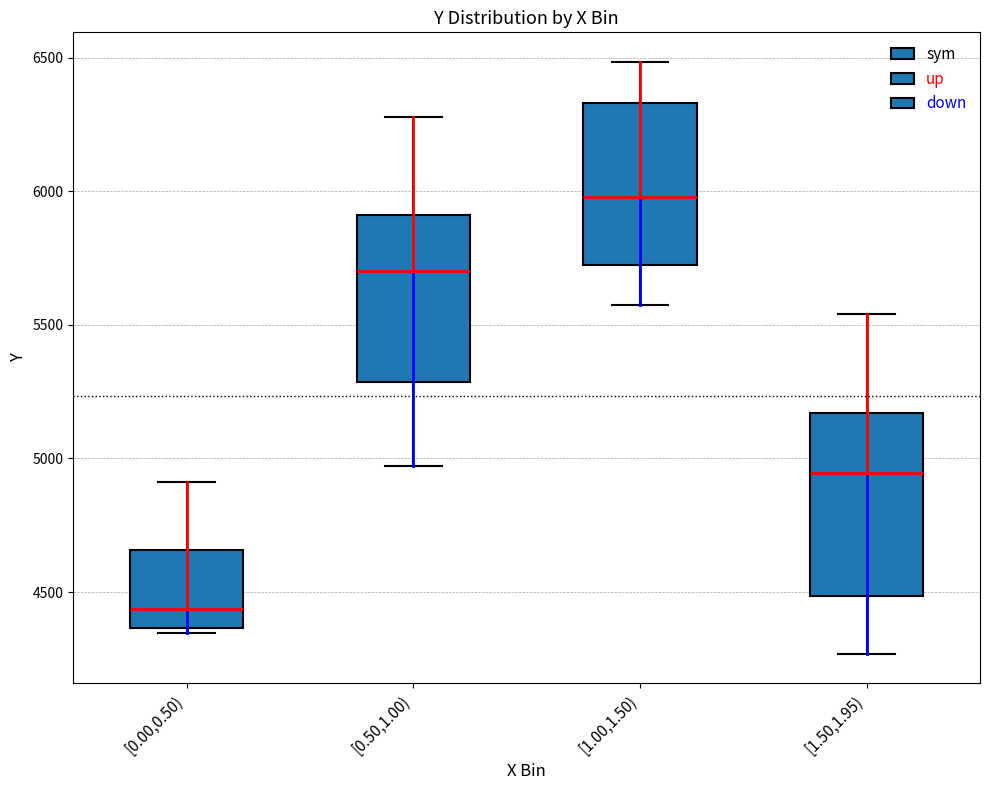

Which box has the highest median line?

[1.00,1.50)